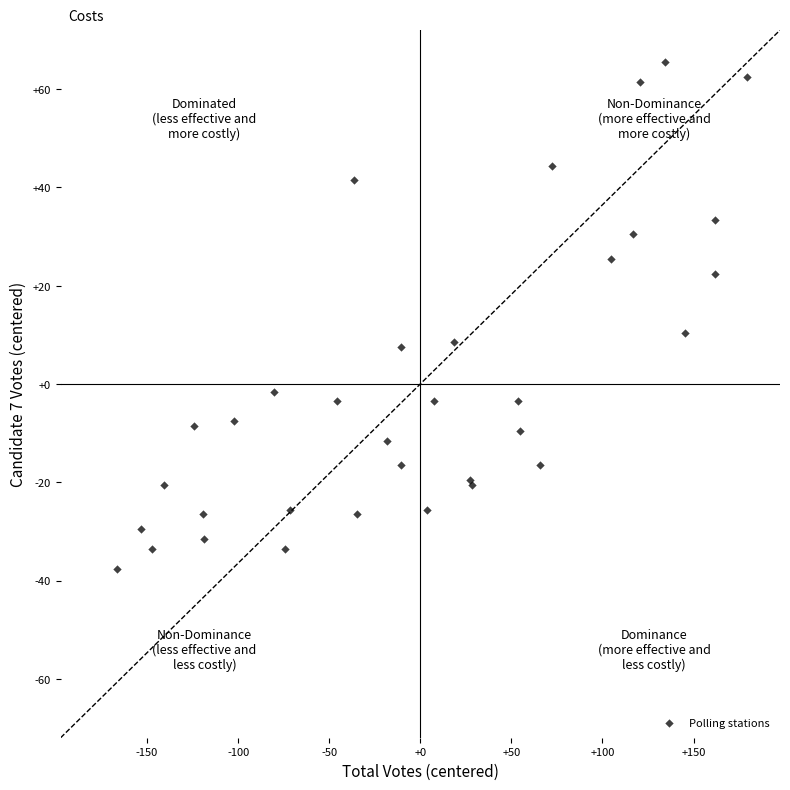

What Y value in the scatter plot is closest to 13?

10.4